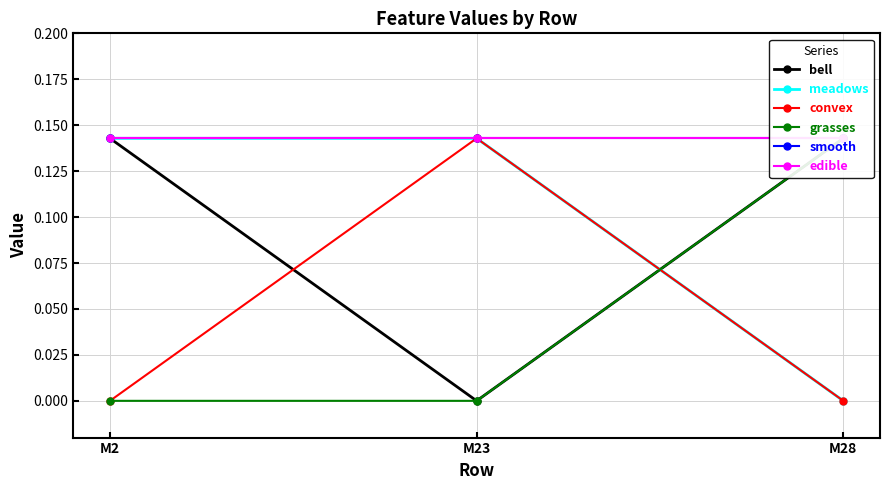

What is the value of the edible point at the 3rd from the left?

0.1